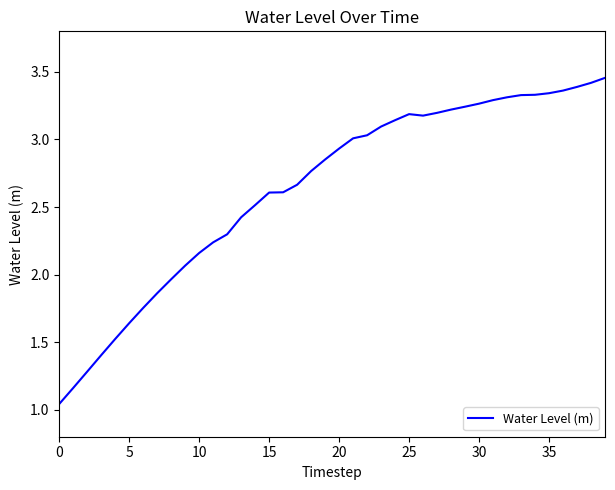

What is the difference between the maximum and minimum values?

2.4